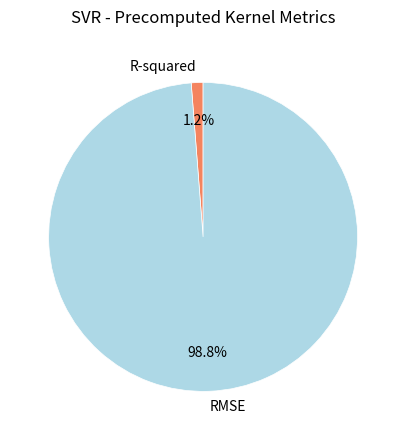

To the nearest percent, what is the difference between the largest and smallest slice percentages?

98%